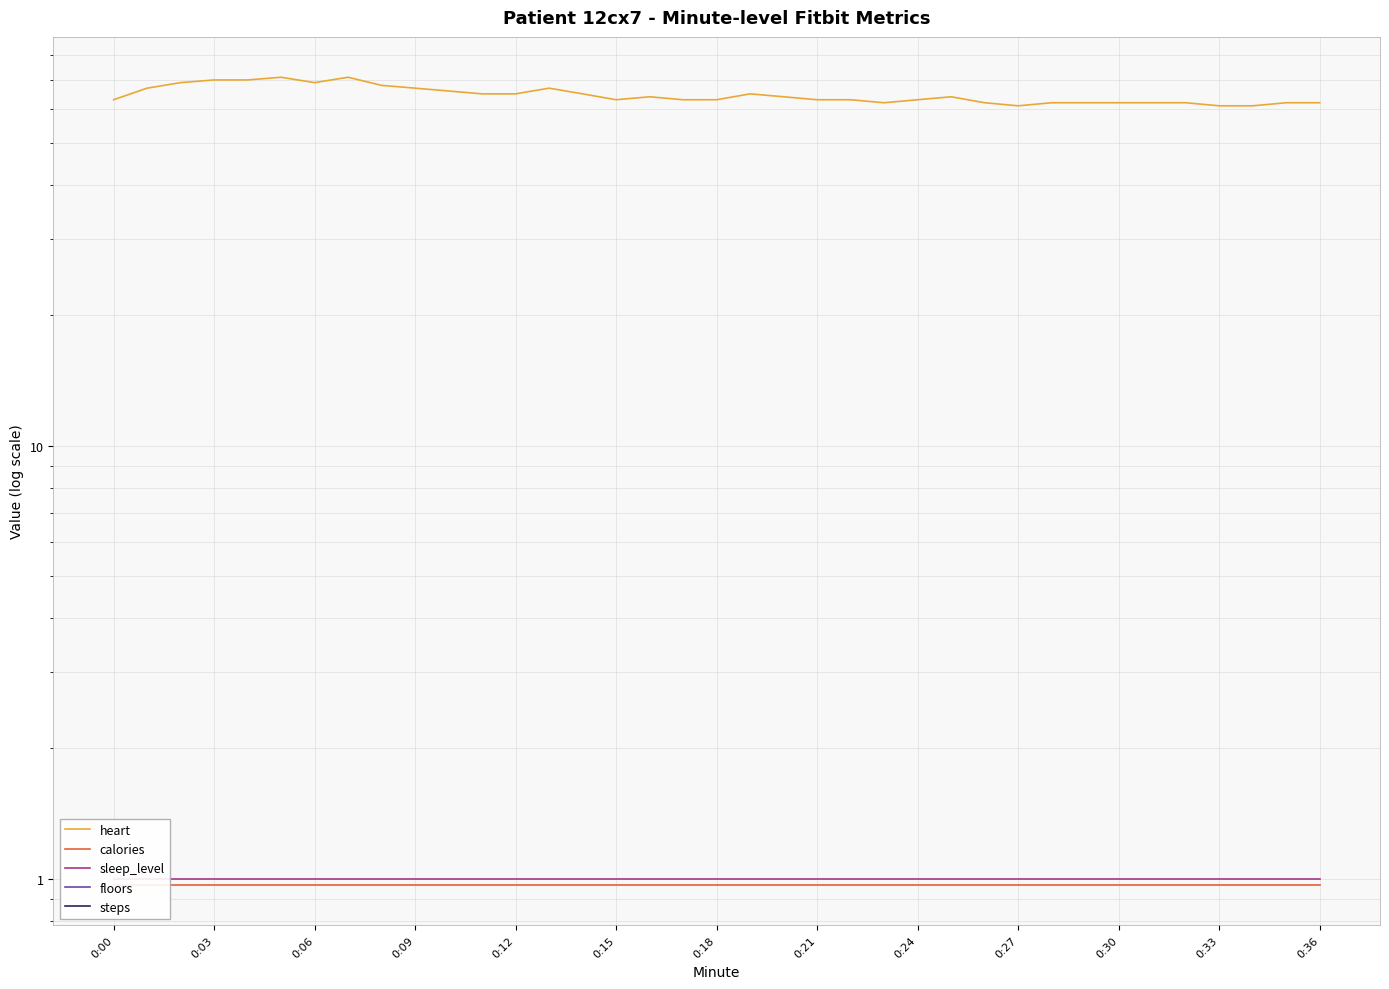

True or false: floors has more than 0 interior local peaks.

False